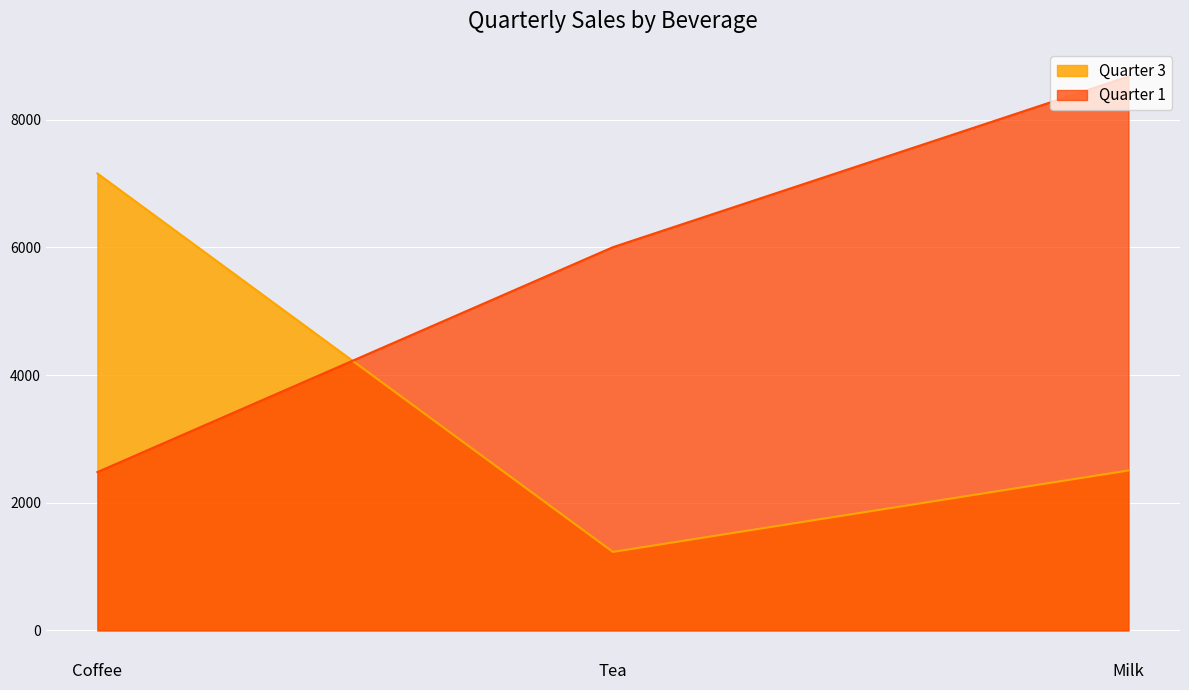

What is the label of the 1st point from the right?

Milk